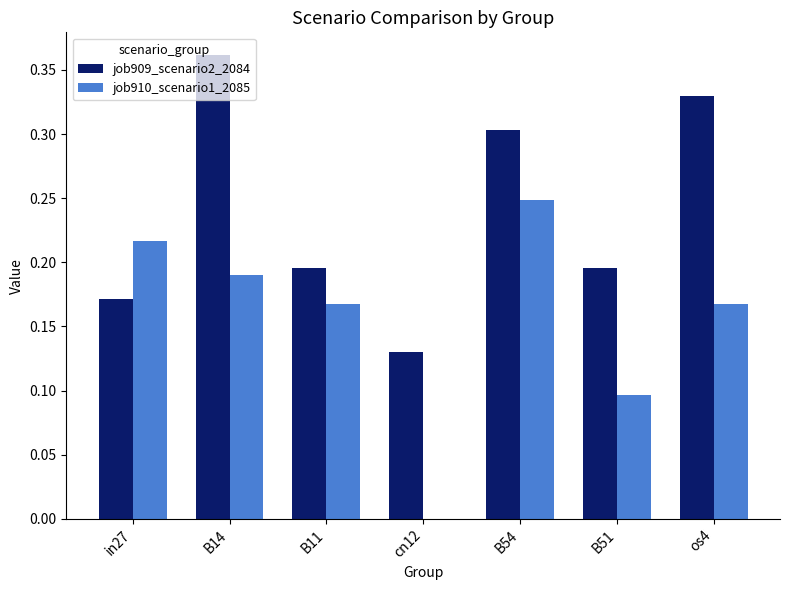

Which series changed the most between B14 and cn12?

job909_scenario2_2084